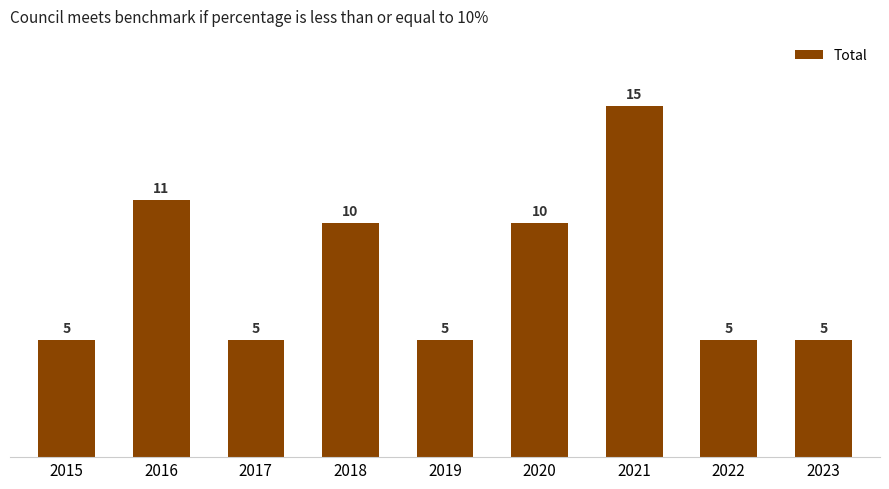

Reading left to right, transcribe all the data shown in this chart.

5	11	5	10	5	10	15	5	5